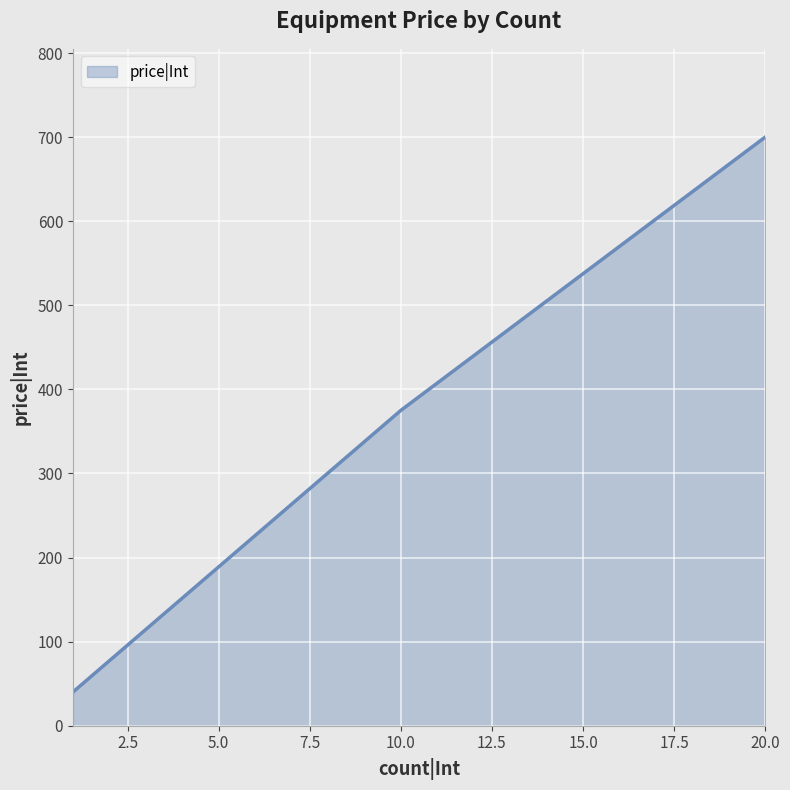

What is the smallest value displayed?

40